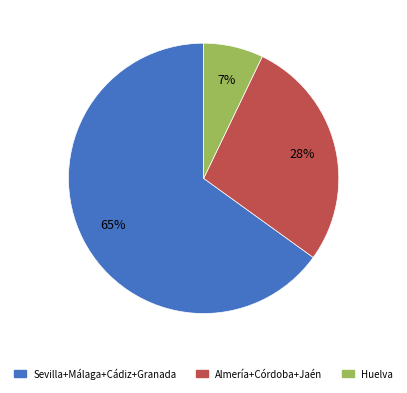

To the nearest percent, what is the difference between the largest and smallest slice percentages?

58%